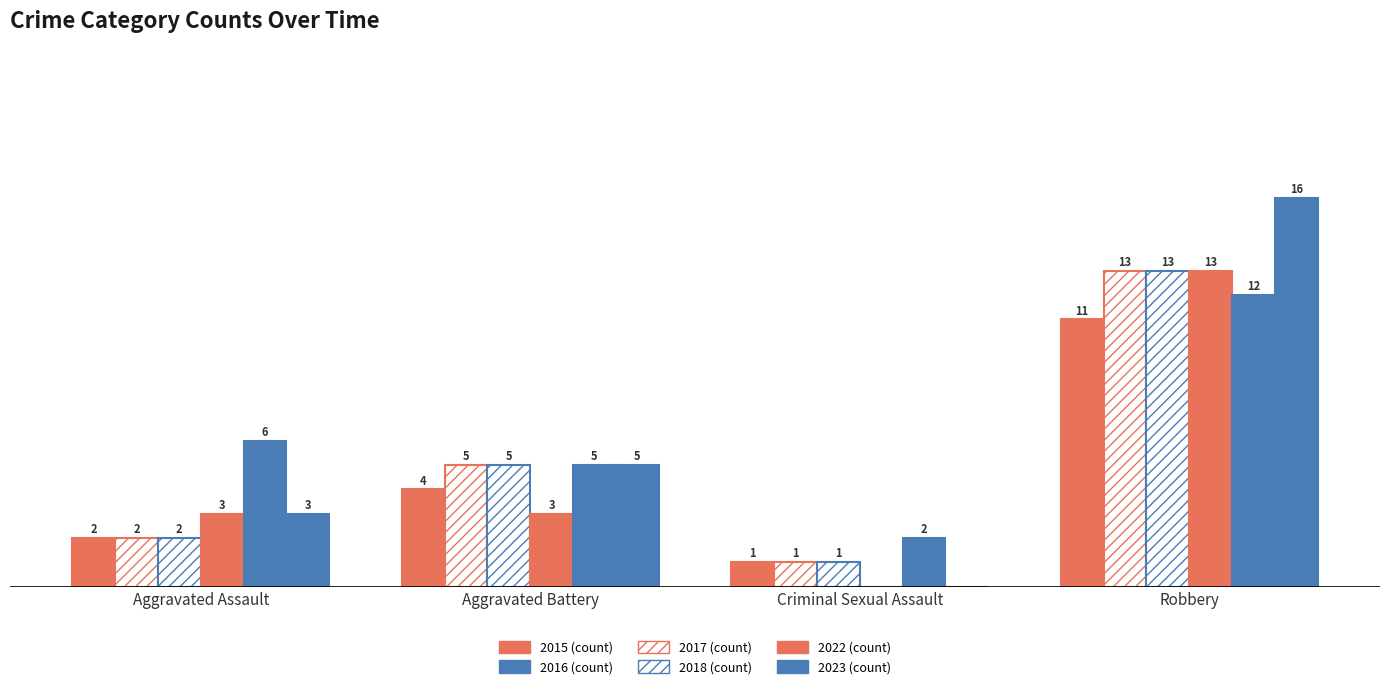

Reading right to left, transcribe all the data shown in this chart.

2015: Robbery=11	Criminal Sexual Assault=1	Aggravated Battery=4	Aggravated Assault=2
2017: Robbery=13	Criminal Sexual Assault=1	Aggravated Battery=5	Aggravated Assault=2
2018: Robbery=13	Criminal Sexual Assault=1	Aggravated Battery=5	Aggravated Assault=2
2022: Robbery=13	Criminal Sexual Assault=0	Aggravated Battery=3	Aggravated Assault=3
2023: Robbery=12	Criminal Sexual Assault=2	Aggravated Battery=5	Aggravated Assault=6
2016: Robbery=16	Criminal Sexual Assault=0	Aggravated Battery=5	Aggravated Assault=3